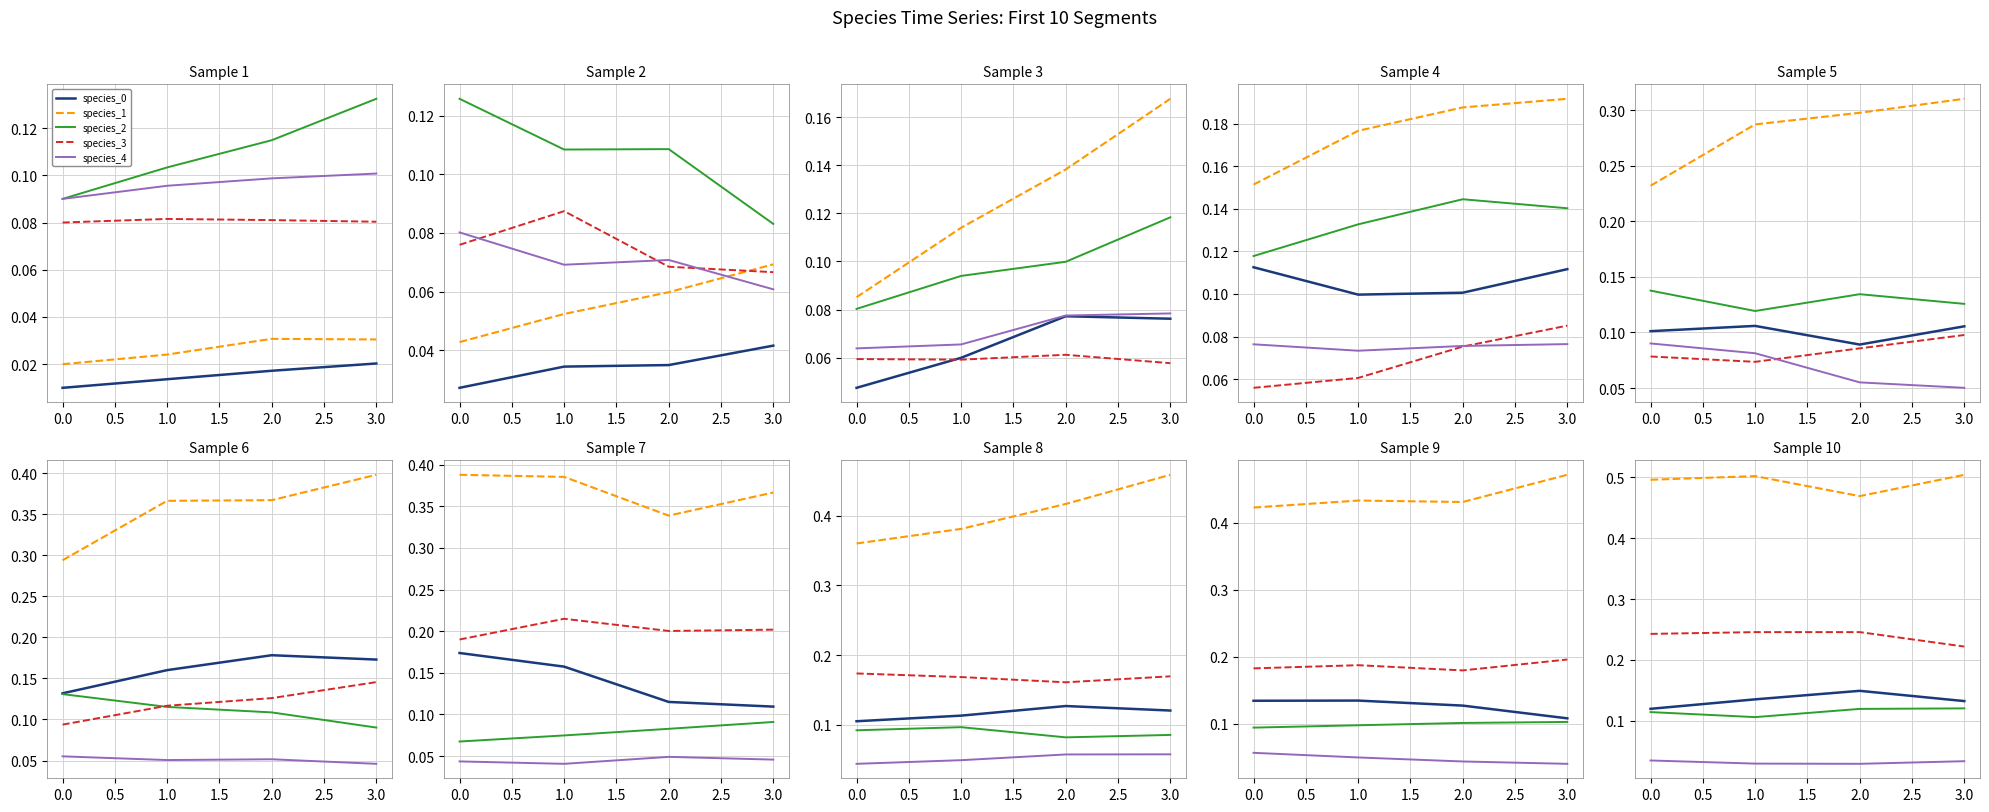

True or false: species_0 and species_2 cross at least once.

False